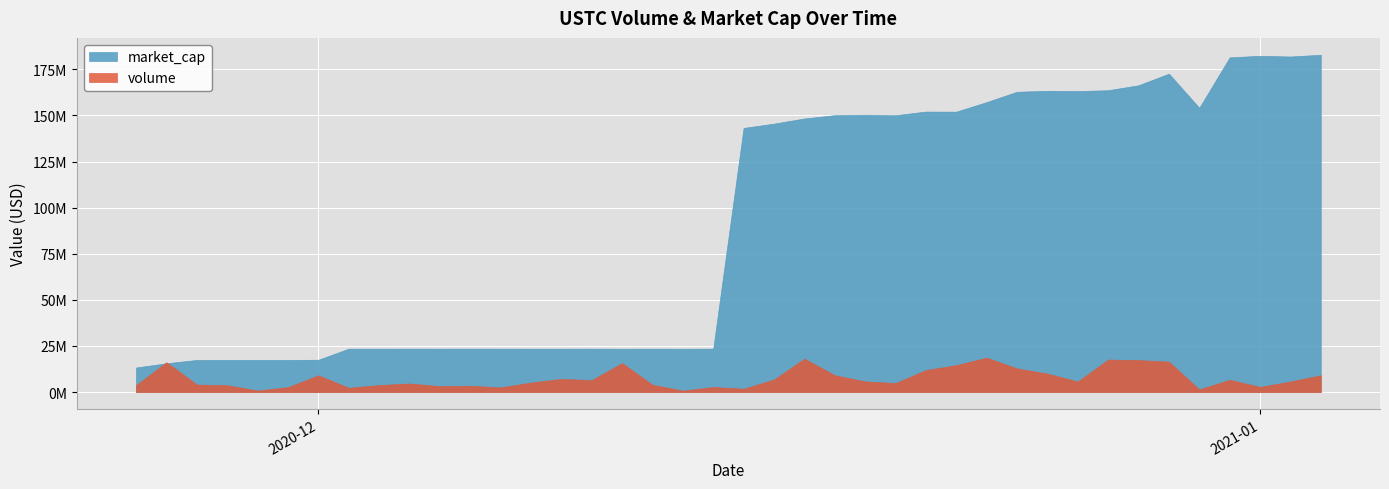

True or false: volume has a value of 4763699.9 at 01/01/2021.

False